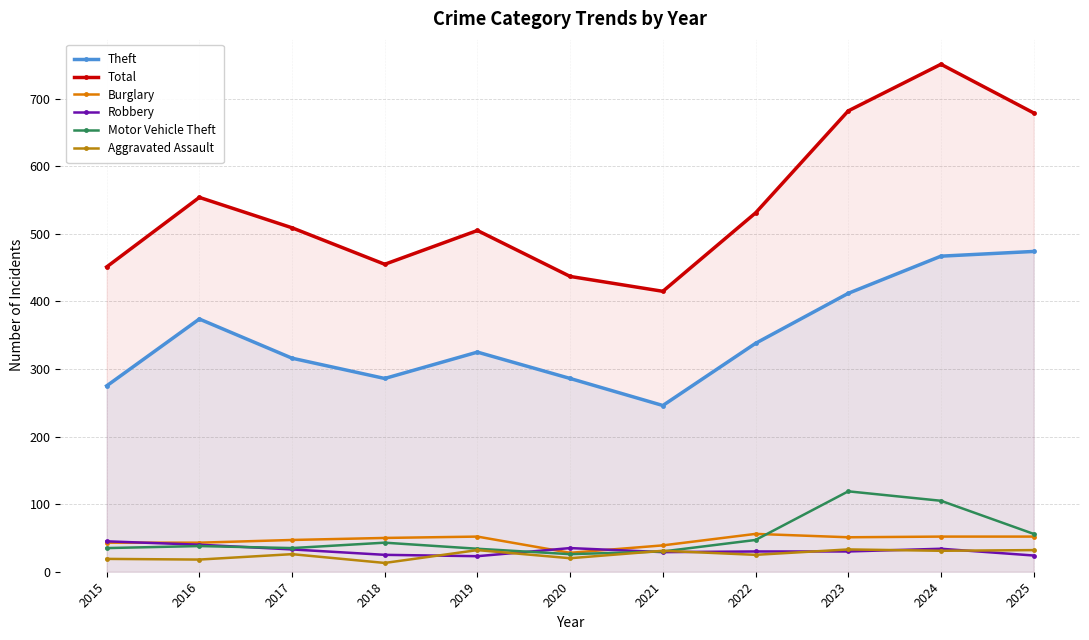

What is the value of the Theft point at the 11th from the left?

474